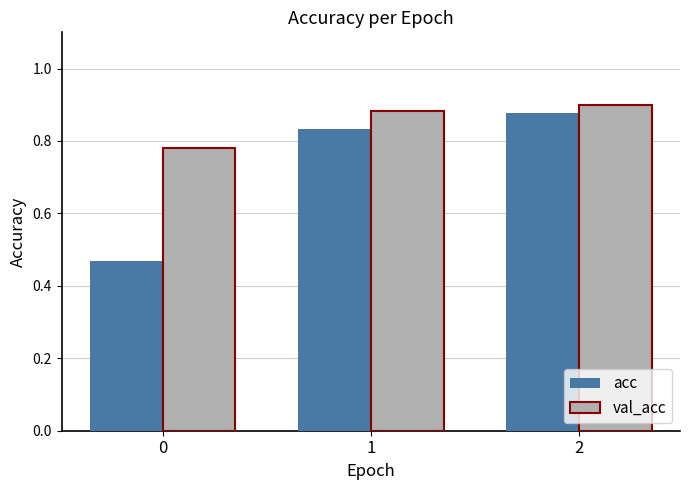

The value of val_acc at 2 is 0.9. True or false?

True